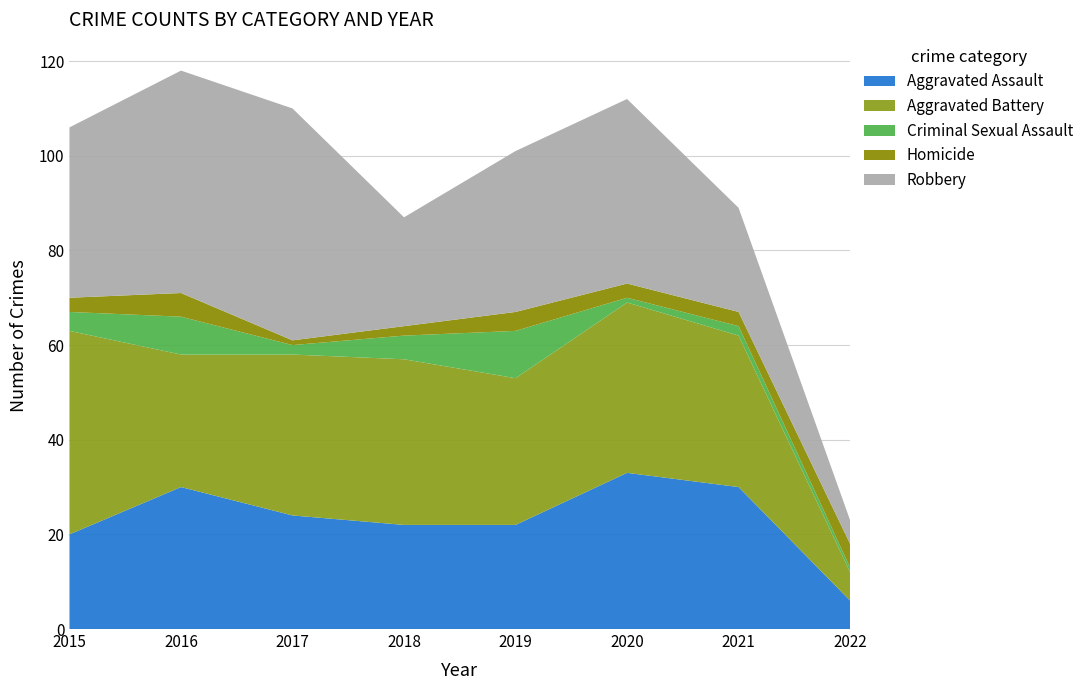

Reading right to left, extract all data points from this chart.

Aggravated Assault: 6	30	33	22	22	24	30	20
Aggravated Battery: 6	32	36	31	35	34	28	43
Criminal Sexual Assault: 1	2	1	10	5	2	8	4
Homicide: 5	3	3	4	2	1	5	3
Robbery: 5	22	39	34	23	49	47	36